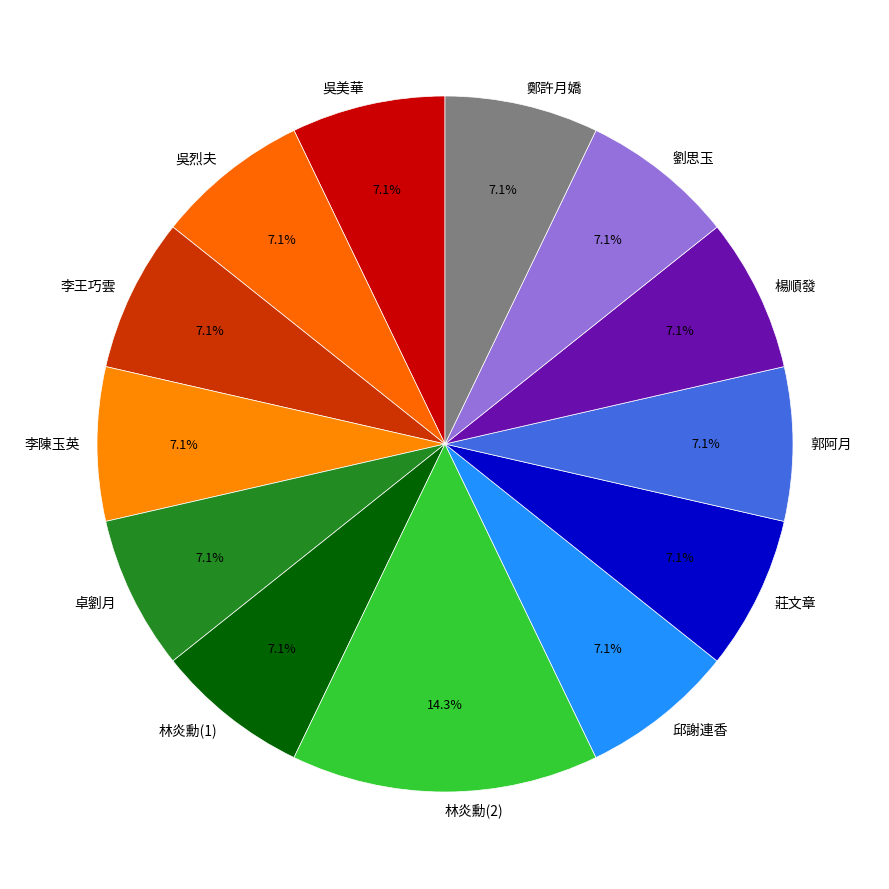

What is the largest slice in the pie chart?

林炎勳(2)